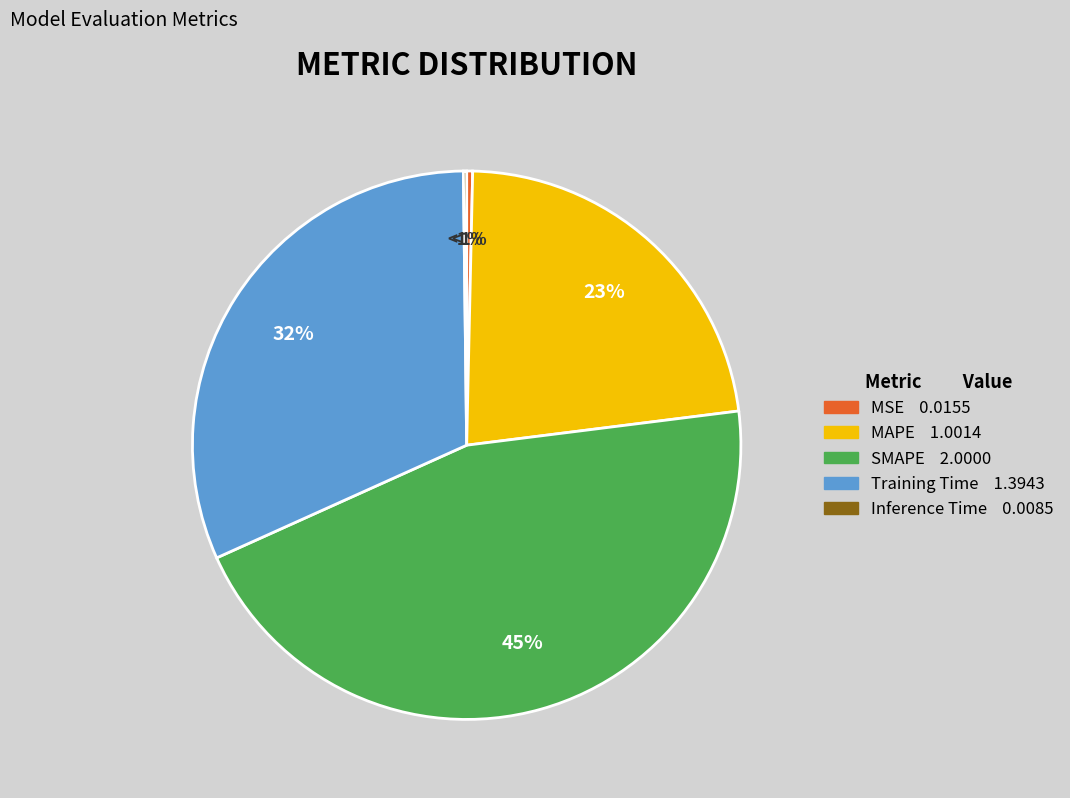

Is it true that MSE is 0% of the pie?

True